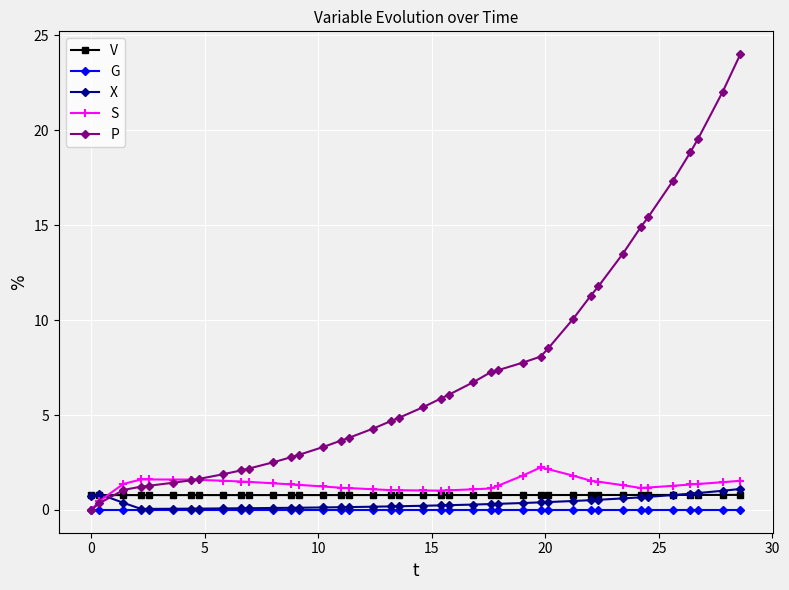

Which series has the widest spread of values?

P